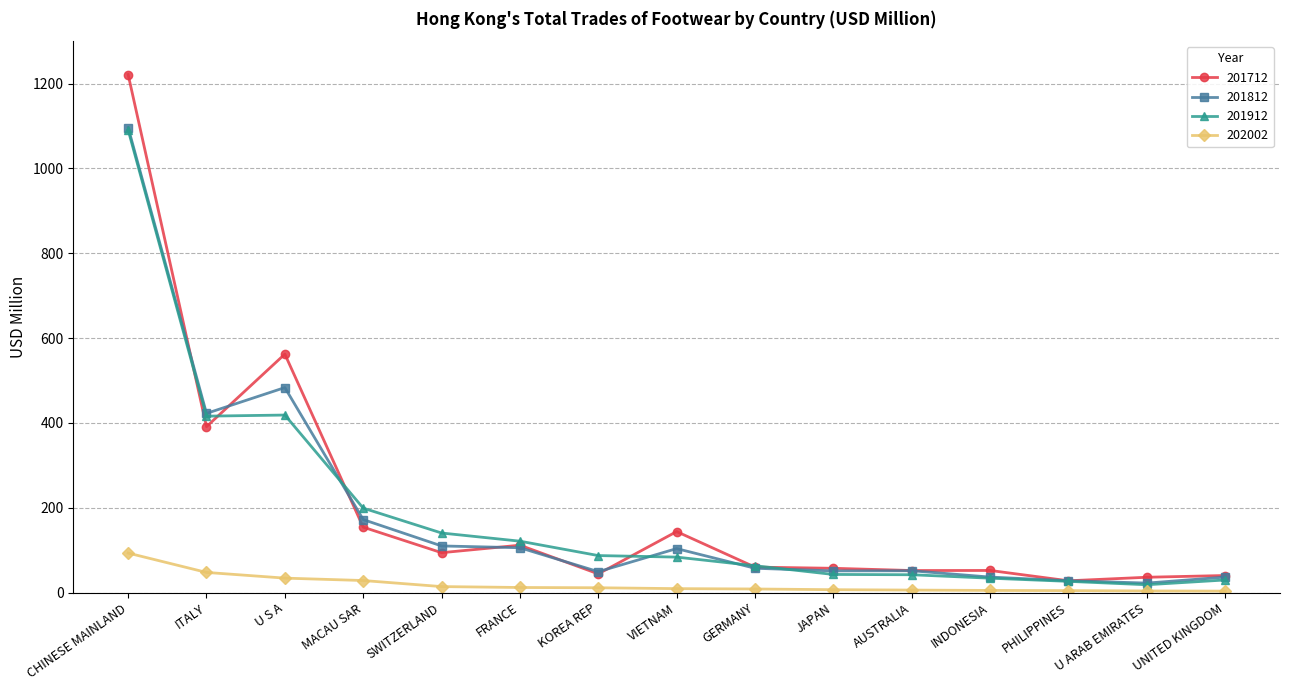

The value of 201912 at PHILIPPINES is 26.3. True or false?

True